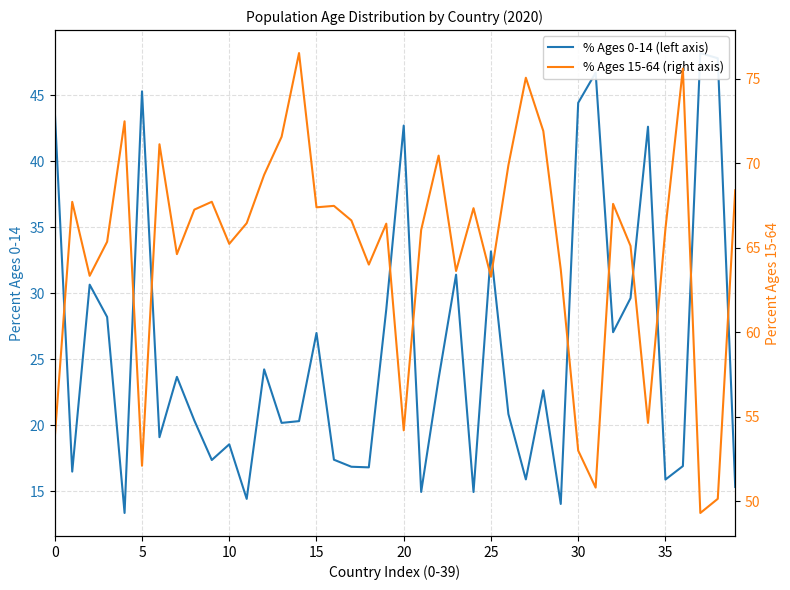

List the series in order of their overall mean, highest first.

% Ages 15-64 (right axis), % Ages 0-14 (left axis)